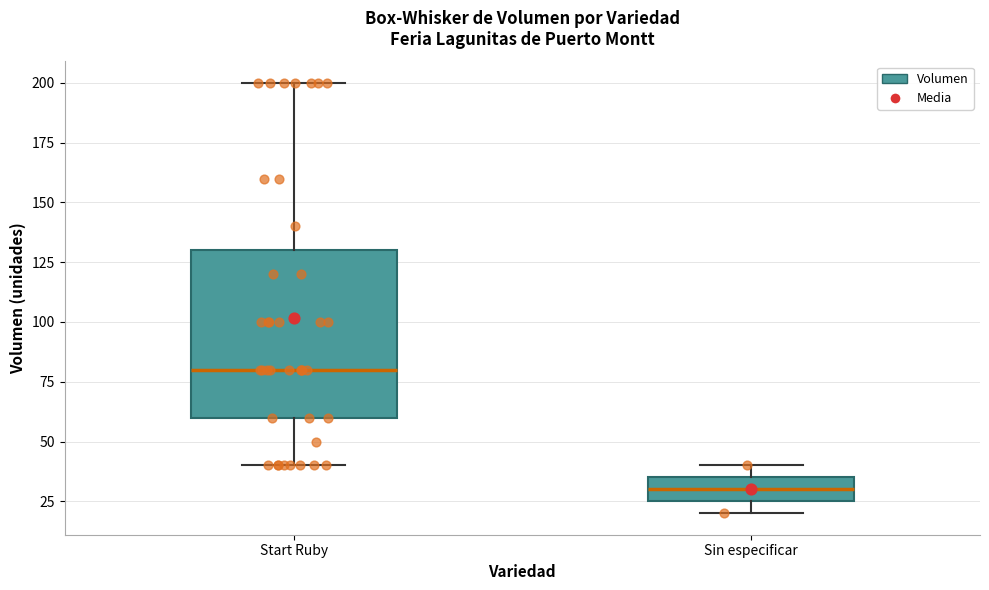

Reading left to right, read every box against the y-axis: the position of its median line, the range the box covers, and the ends of its whiskers. The values are not printed on the chart, so give them approximately, as read against the axis.

Start Ruby: median 80, box 60 to 130, whiskers 40 to 200
Sin especificar: median 30, box 25 to 35, whiskers 20 to 40